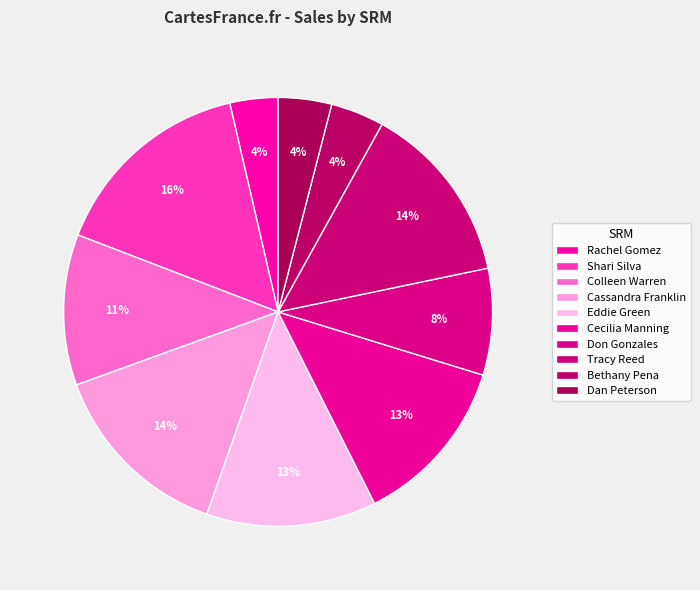

Does Don Gonzales represent more than half of the total?

No